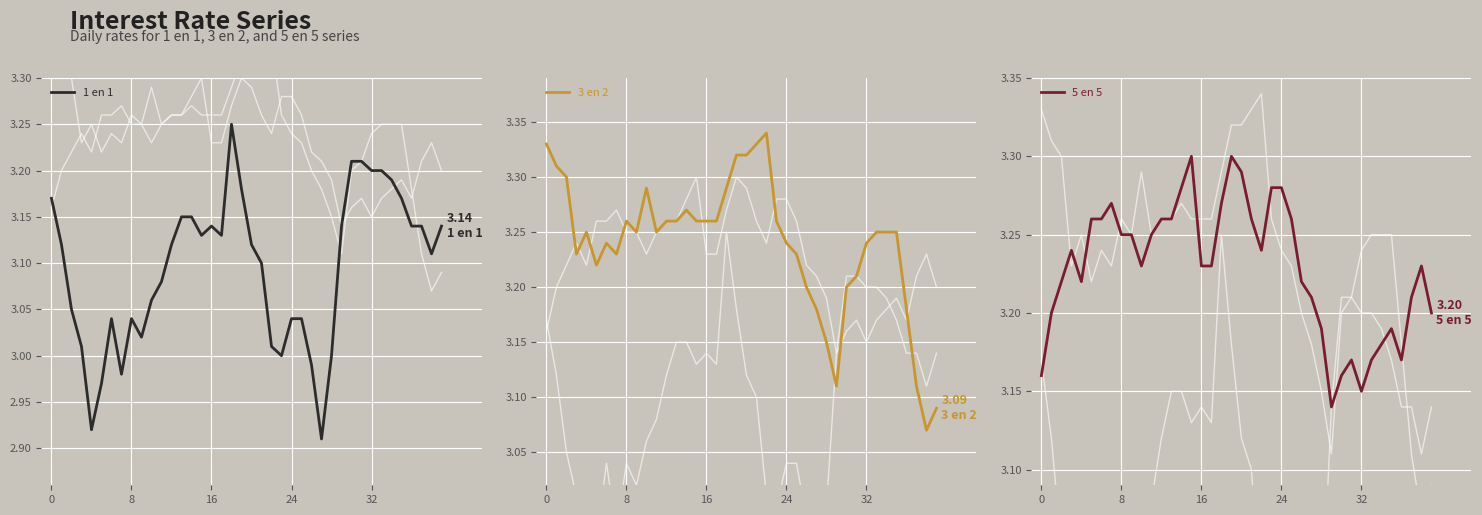

What is the sum of the 3 en 2 values at 16 and 30?

6.5